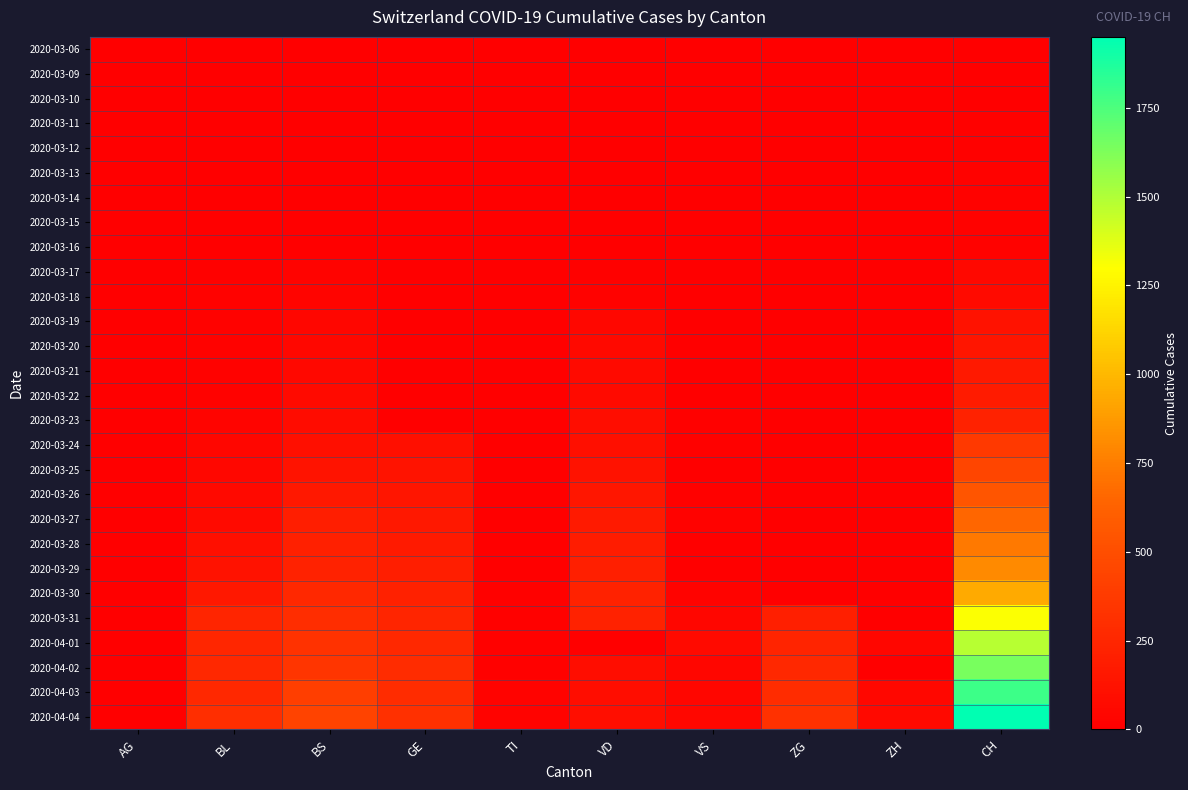

Reading left to right, what are all the values shown in this chart?

2020-03-06: AG=1	BL=0	BS=0	GE=0	TI=0	VD=0	VS=0	ZG=0	ZH=0	CH=1
2020-03-09: AG=2	BL=1	BS=0	GE=0	TI=0	VD=0	VS=0	ZG=0	ZH=0	CH=3
2020-03-10: AG=2	BL=2	BS=0	GE=0	TI=0	VD=0	VS=0	ZG=0	ZH=3	CH=7
2020-03-11: AG=2	BL=2	BS=4	GE=0	TI=0	VD=0	VS=0	ZG=0	ZH=0	CH=11
2020-03-12: AG=3	BL=2	BS=4	GE=0	TI=0	VD=0	VS=0	ZG=0	ZH=0	CH=12
2020-03-13: AG=3	BL=2	BS=4	GE=0	TI=0	VD=5	VS=0	ZG=0	ZH=0	CH=17
2020-03-14: AG=0	BL=2	BS=4	GE=0	TI=0	VD=5	VS=0	ZG=0	ZH=0	CH=17
2020-03-15: AG=0	BL=5	BS=0	GE=0	TI=0	VD=5	VS=0	ZG=0	ZH=0	CH=20
2020-03-16: AG=4	BL=5	BS=4	GE=0	TI=0	VD=5	VS=0	ZG=0	ZH=0	CH=21
2020-03-17: AG=4	BL=13	BS=25	GE=0	TI=0	VD=9	VS=0	ZG=0	ZH=0	CH=54
2020-03-18: AG=4	BL=16	BS=36	GE=0	TI=0	VD=16	VS=0	ZG=0	ZH=0	CH=75
2020-03-19: AG=0	BL=16	BS=44	GE=0	TI=0	VD=52	VS=0	ZG=0	ZH=0	CH=119
2020-03-20: AG=0	BL=18	BS=46	GE=0	TI=0	VD=62	VS=5	ZG=0	ZH=0	CH=138
2020-03-21: AG=0	BL=21	BS=57	GE=0	TI=0	VD=70	VS=0	ZG=0	ZH=0	CH=160
2020-03-22: AG=0	BL=21	BS=73	GE=0	TI=0	VD=75	VS=0	ZG=0	ZH=0	CH=181
2020-03-23: AG=0	BL=35	BS=78	GE=0	TI=1	VD=91	VS=10	ZG=0	ZH=0	CH=222
2020-03-24: AG=0	BL=40	BS=105	GE=103	TI=1	VD=100	VS=12	ZG=0	ZH=0	CH=368
2020-03-25: AG=0	BL=46	BS=128	GE=122	TI=0	VD=117	VS=0	ZG=0	ZH=0	CH=443
2020-03-26: AG=0	BL=65	BS=155	GE=144	TI=2	VD=148	VS=15	ZG=0	ZH=0	CH=546
2020-03-27: AG=0	BL=76	BS=191	GE=153	TI=3	VD=174	VS=18	ZG=0	ZH=0	CH=654
2020-03-28: AG=0	BL=100	BS=211	GE=175	TI=3	VD=187	VS=0	ZG=0	ZH=0	CH=734
2020-03-29: AG=0	BL=115	BS=228	GE=193	TI=3	VD=203	VS=0	ZG=0	ZH=0	CH=800
2020-03-30: AG=0	BL=158	BS=263	GE=216	TI=9	VD=223	VS=29	ZG=0	ZH=0	CH=938
2020-03-31: AG=0	BL=242	BS=292	GE=241	TI=11	VD=225	VS=39	ZG=202	ZH=0	CH=1307
2020-04-01: AG=0	BL=249	BS=323	GE=260	TI=13	VD=0	VS=70	ZG=229	ZH=40	CH=1478
2020-04-02: AG=0	BL=262	BS=350	GE=283	TI=13	VD=88	VS=41	ZG=263	ZH=0	CH=1643
2020-04-03: AG=0	BL=266	BS=397	GE=284	TI=26	VD=91	VS=44	ZG=287	ZH=50	CH=1795
2020-04-04: AG=0	BL=298	BS=434	GE=305	TI=26	VD=95	VS=46	ZG=314	ZH=62	CH=1950